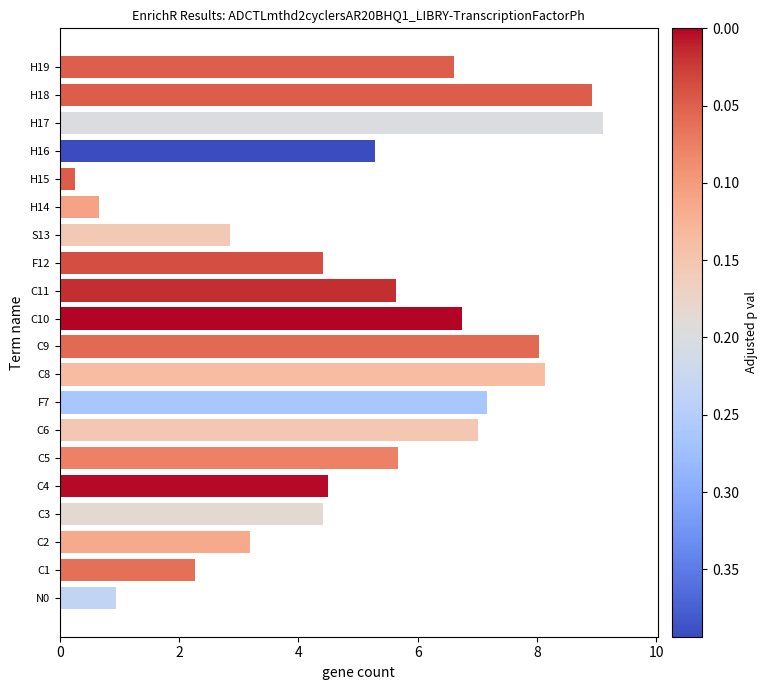

Does the chart contain any negative values?

No